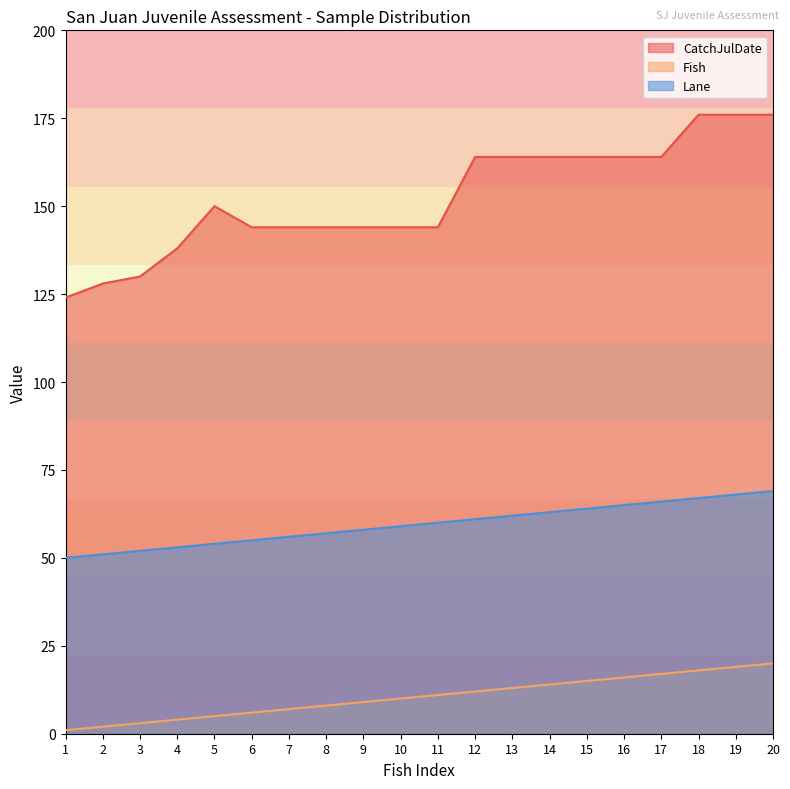

True or false: Fish and Lane cross at least once.

False